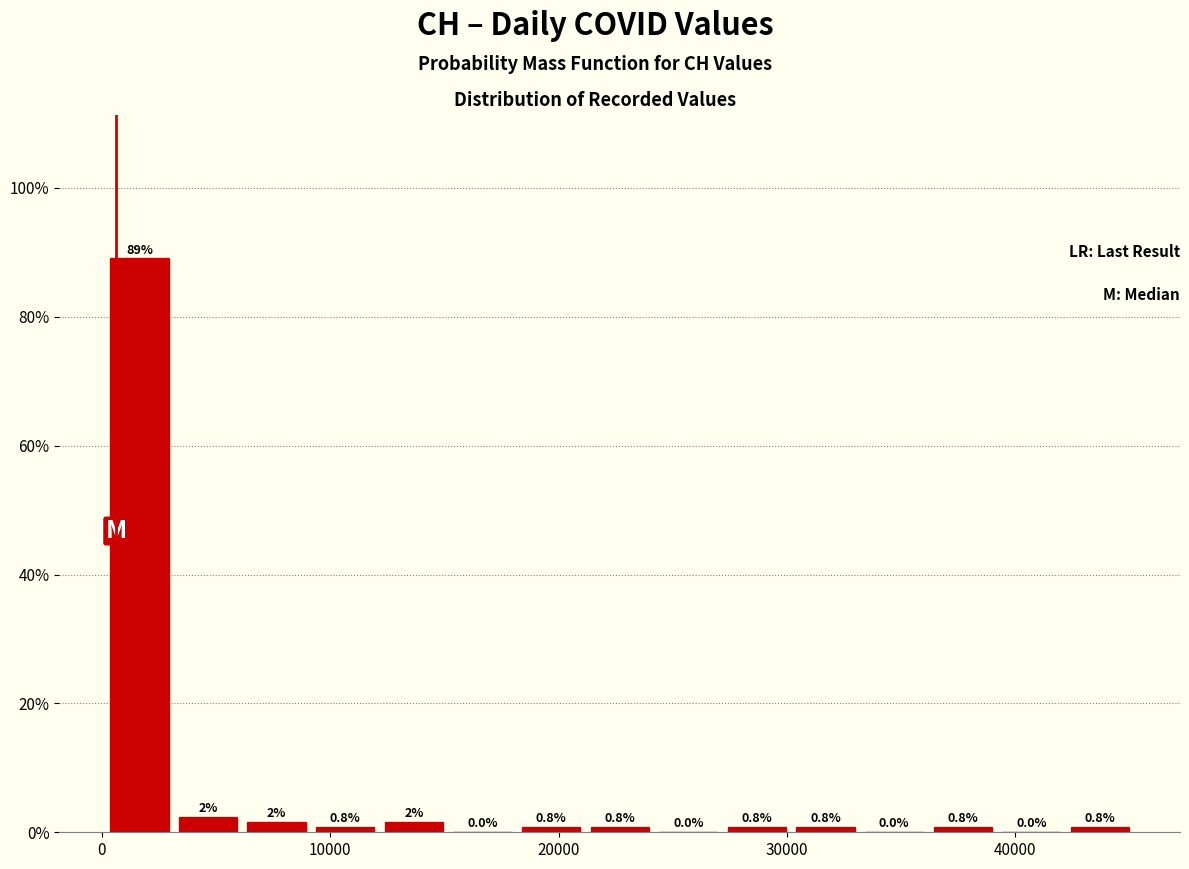

Around what value on the x-axis is the tallest bar? Give the approximate position of its centre, as read against the axis.

2000